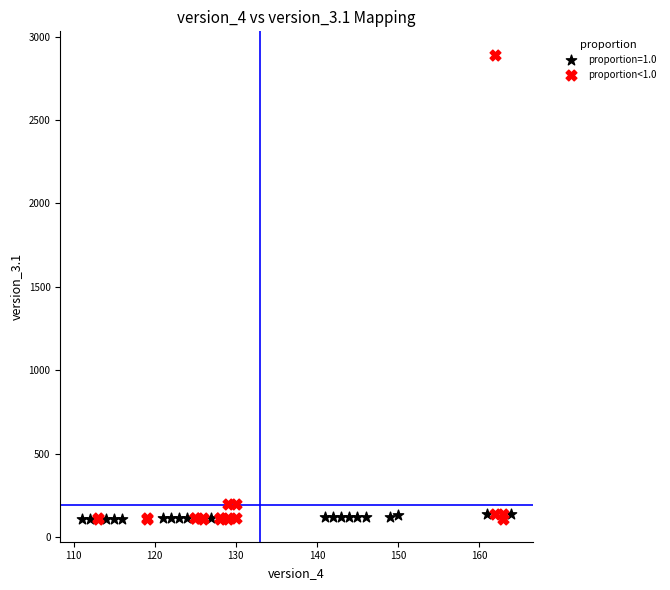

Which series has the largest Y range (max minus min)?

proportion<1.0